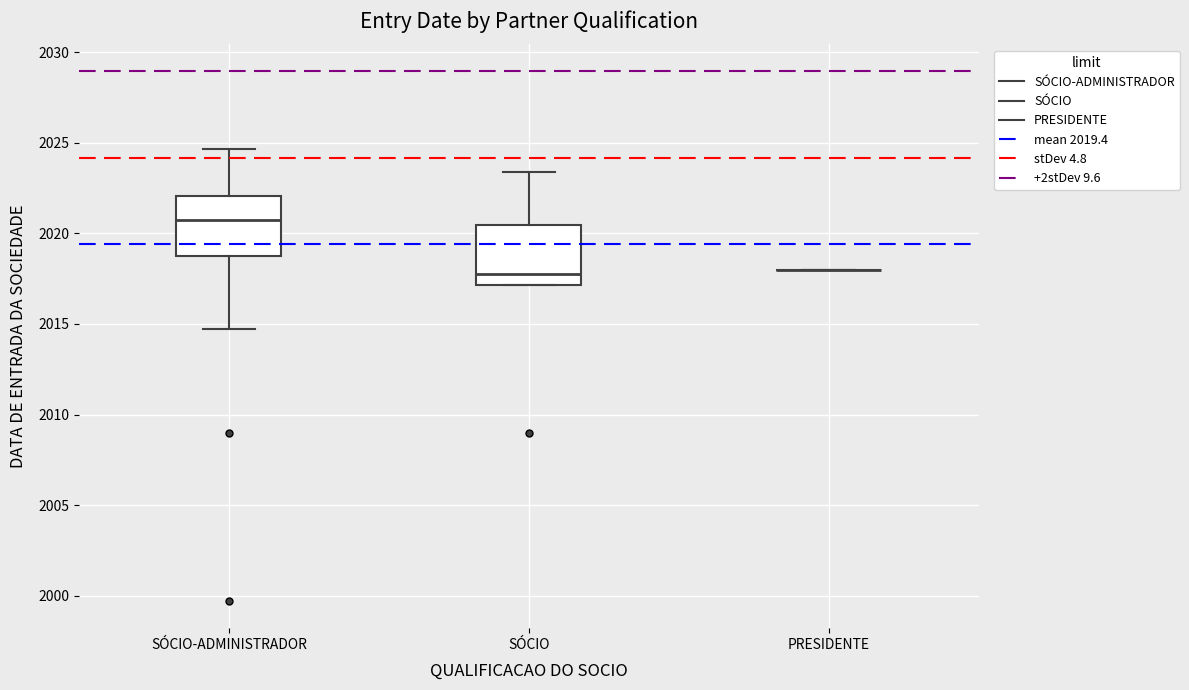

Where is the lower edge of the box for SÓCIO on the y-axis? The values are not printed on the chart, so give them approximately, as read against the axis.

2017.0